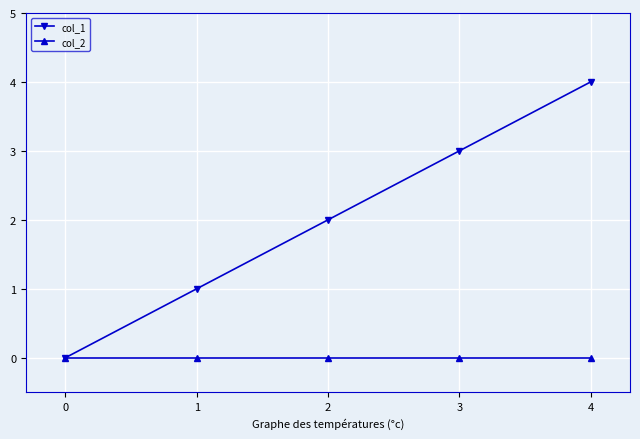

True or false: col_1 has a value of 3 at 3.

True